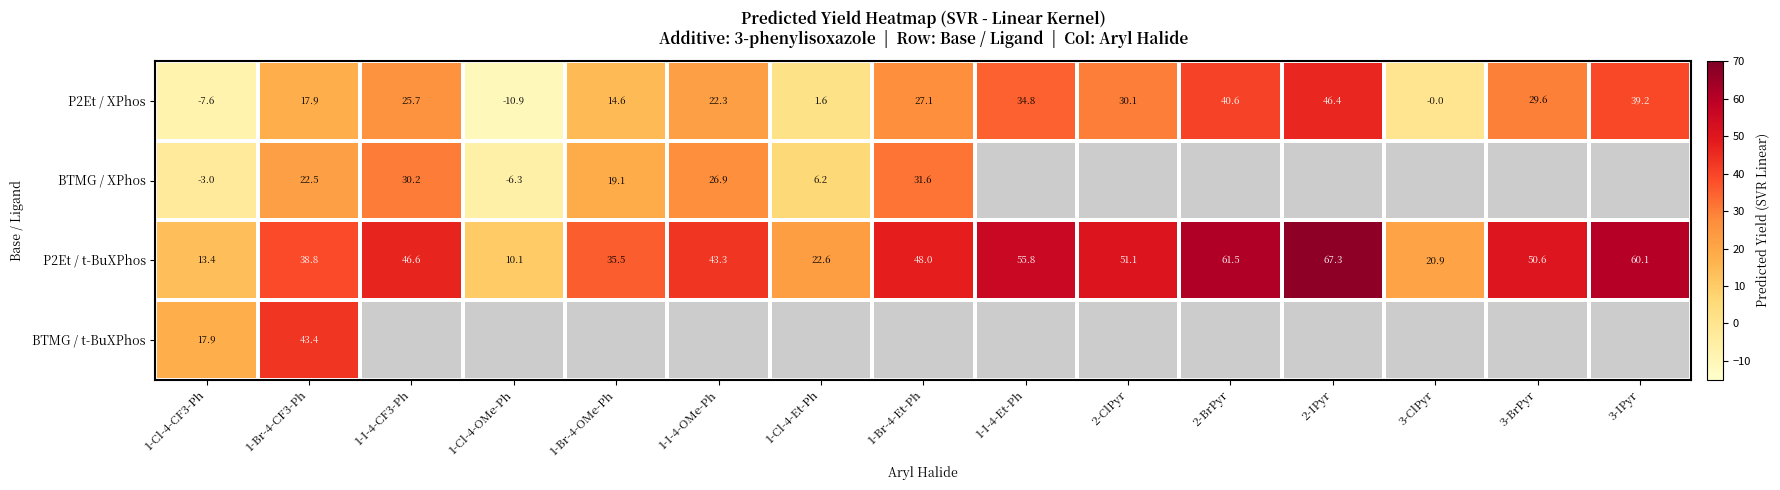

Where does the P2Et / XPhos series first go above 25?

1-I-4-CF3-Ph